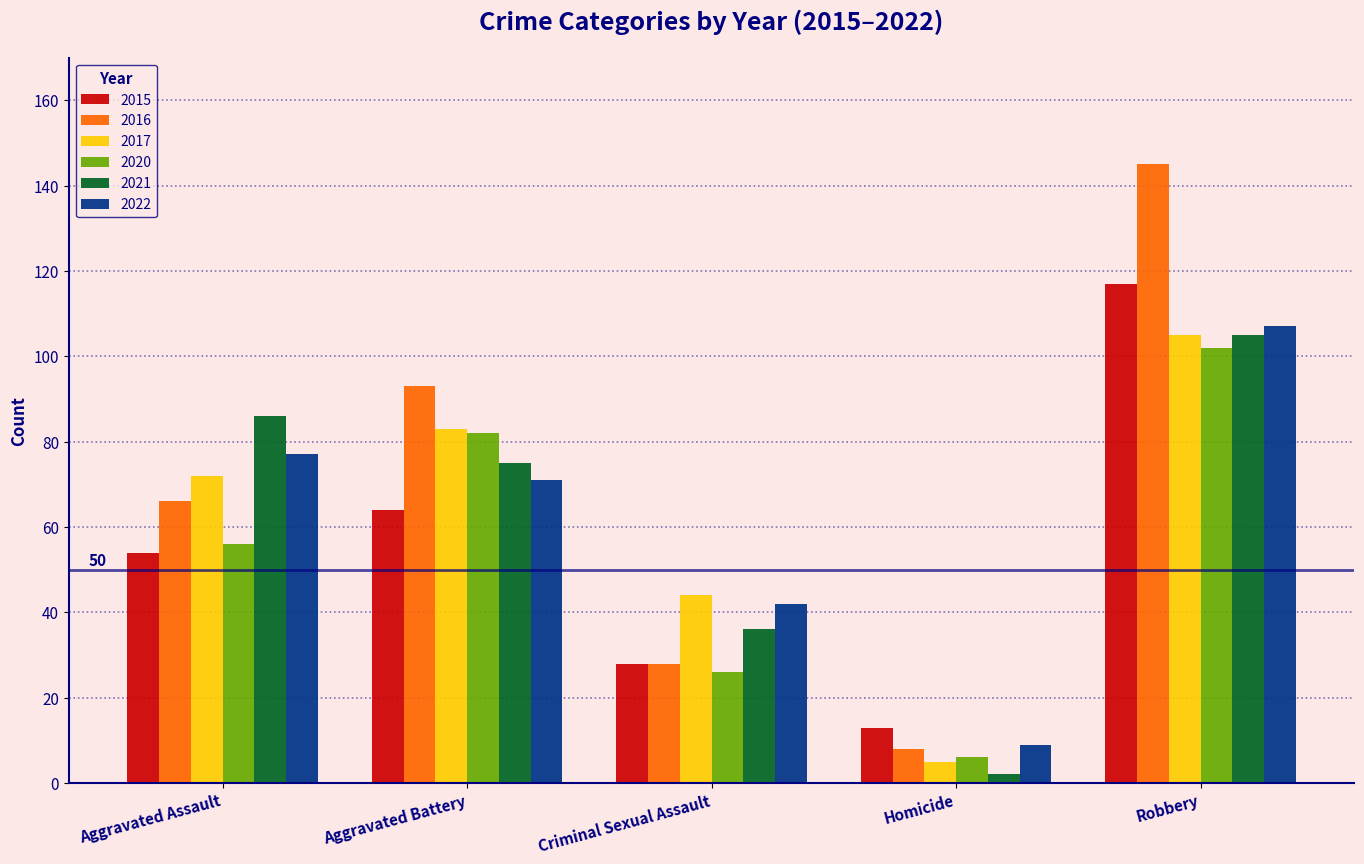

What is the maximum value for 2020?

102